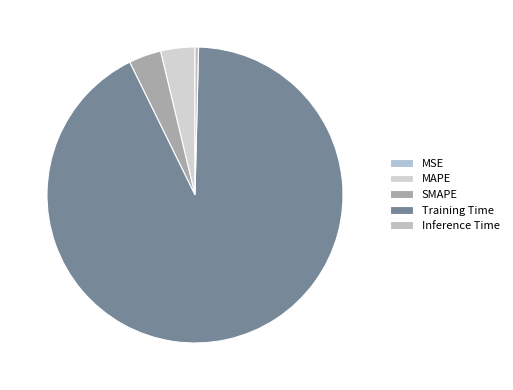

To the nearest percent, what percentage of the pie is Training Time?

92%